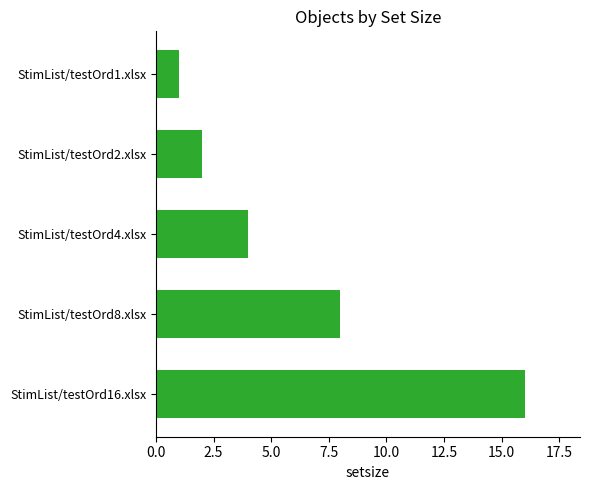

Reading top to bottom, what are all the values shown in this chart?

StimList/testOrd1.xlsx=1	StimList/testOrd2.xlsx=2	StimList/testOrd4.xlsx=4	StimList/testOrd8.xlsx=8	StimList/testOrd16.xlsx=16